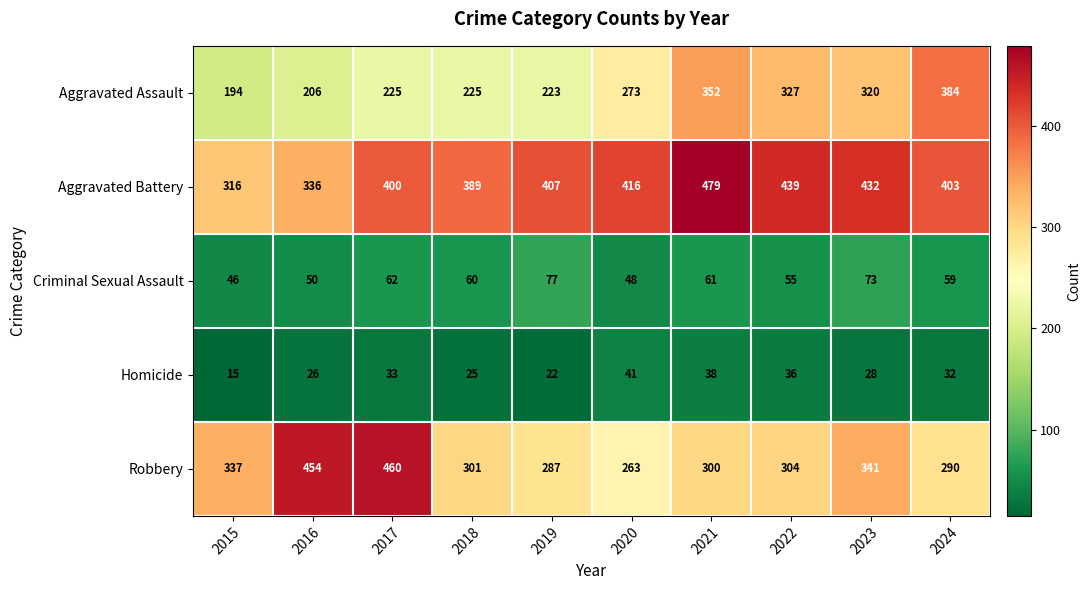

At which category does the chart reach its peak across all series?

2021